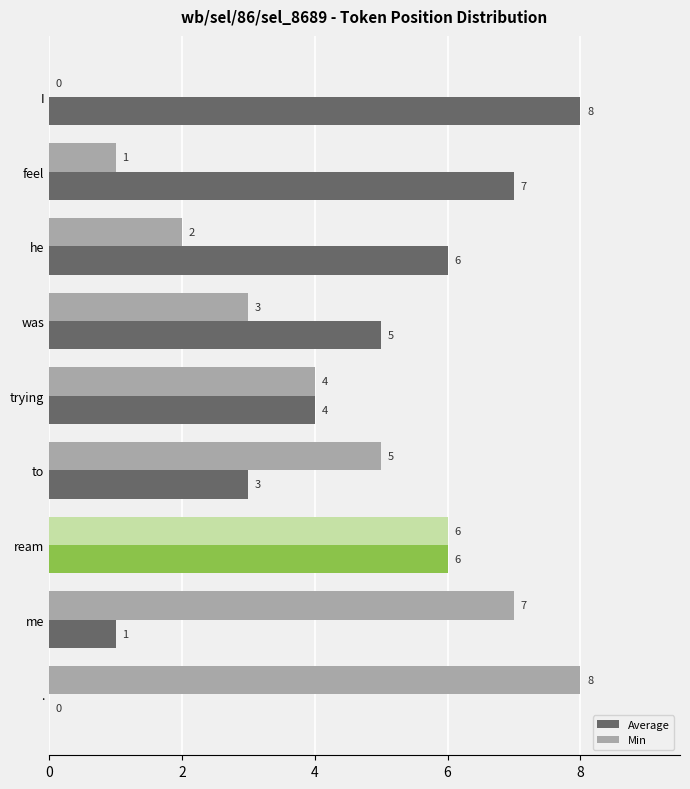

What is the total value across all series at trying?

8